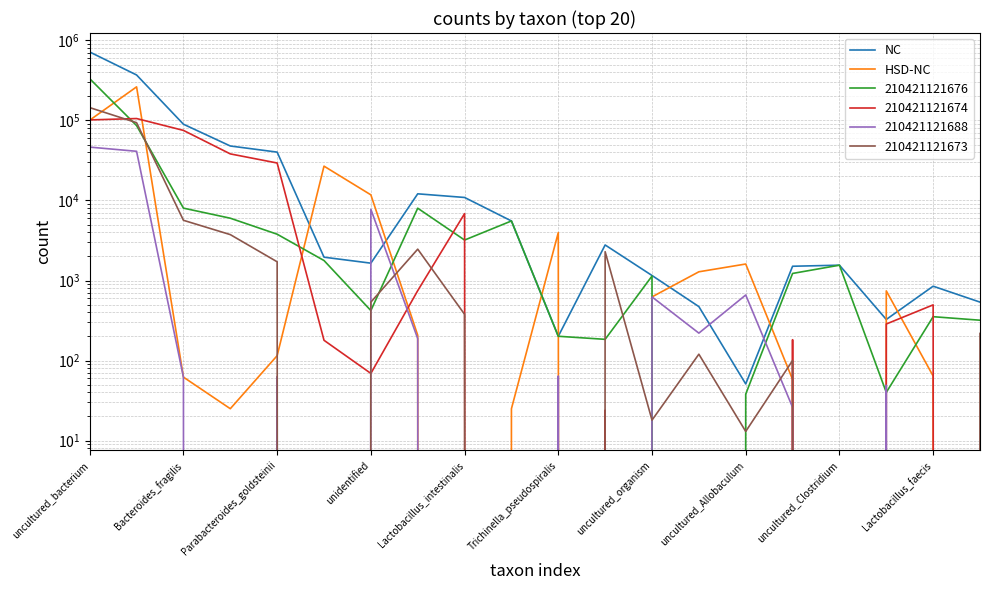

Which category has the lowest value across all series?

Lactobacillus_intestinalis